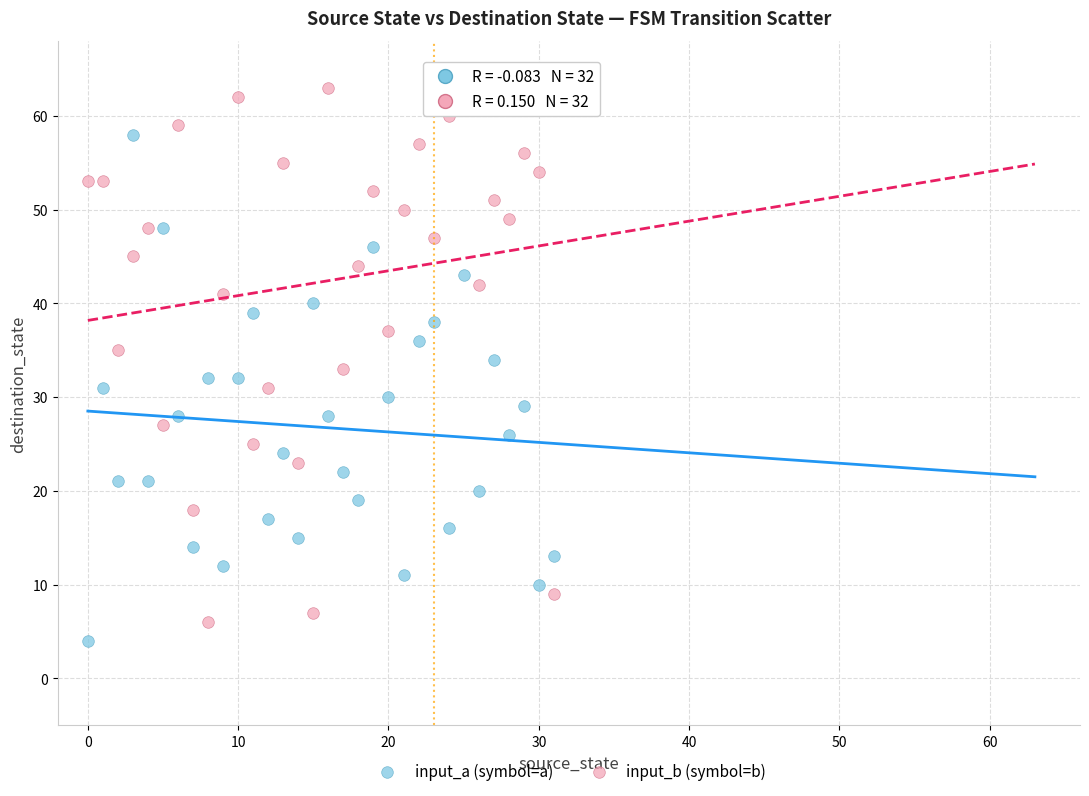

Which series reaches the maximum Y coordinate?

input_b (symbol=b)